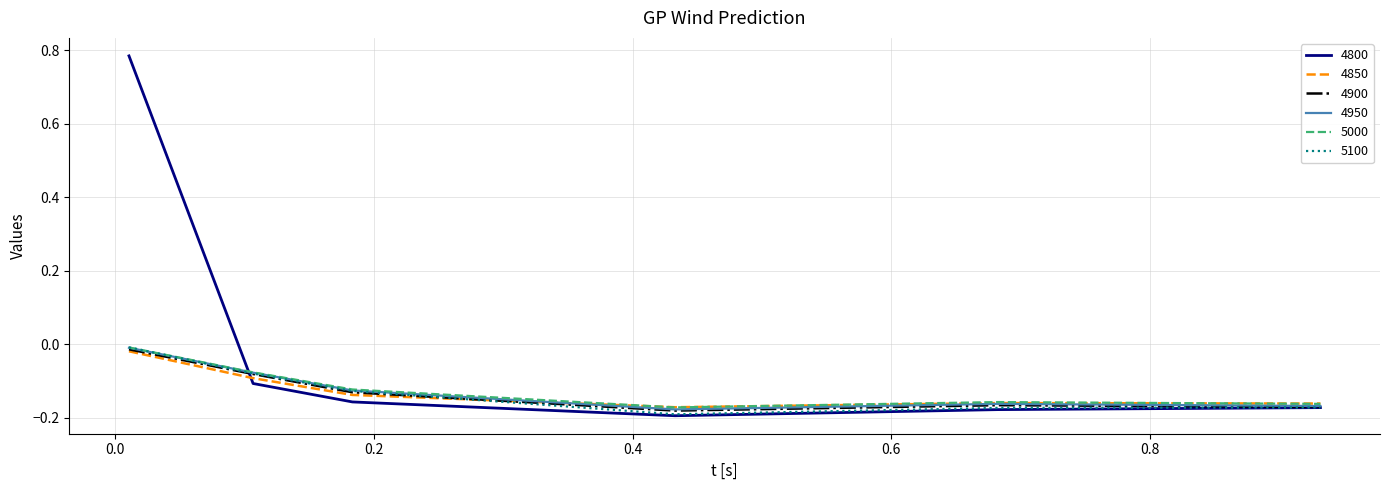

How many interior local valleys does the 5000 series have?

1